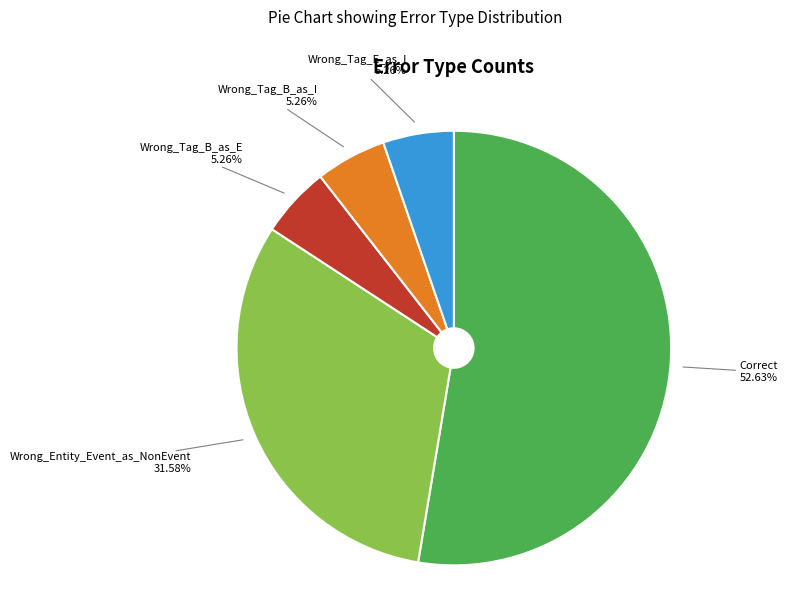

To the nearest percent, what is the average slice percentage?

20%